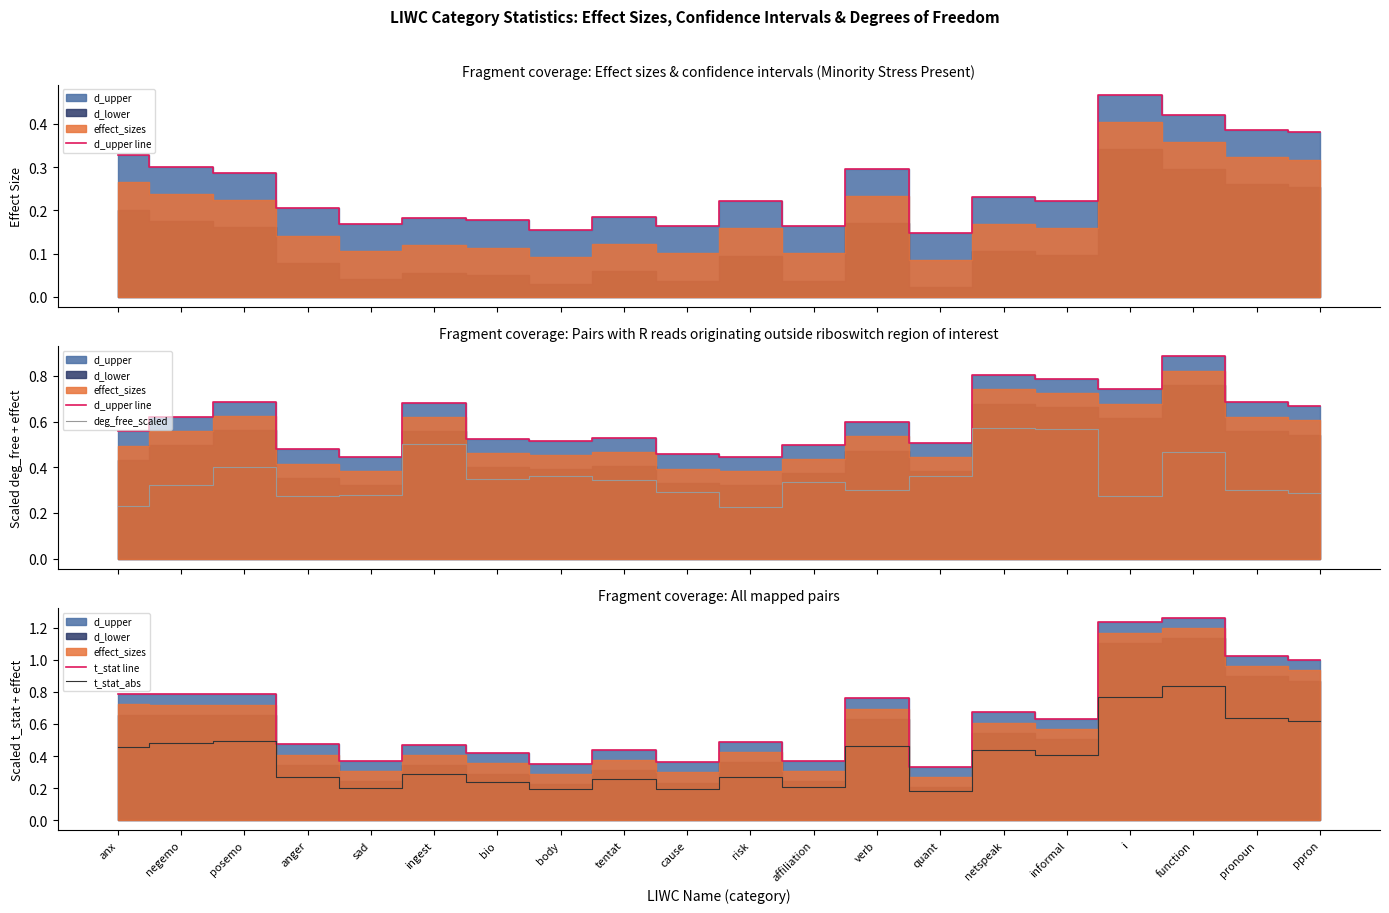

Reading left to right, what are all the values shown in this chart?

d_upper line: anx=0.6	negemo=0.6	posemo=0.7	anger=0.5	sad=0.4	ingest=0.7	bio=0.5	body=0.5	tentat=0.5	cause=0.5	risk=0.4	affiliation=0.5	verb=0.6	quant=0.5	netspeak=0.8	informal=0.8	i=0.7	function=0.9	pronoun=0.7	ppron=0.7
deg_free_scaled: anx=0.2	negemo=0.3	posemo=0.4	anger=0.3	sad=0.3	ingest=0.5	bio=0.3	body=0.4	tentat=0.3	cause=0.3	risk=0.2	affiliation=0.3	verb=0.3	quant=0.4	netspeak=0.6	informal=0.6	i=0.3	function=0.5	pronoun=0.3	ppron=0.3
t_stat line: anx=0.8	negemo=0.8	posemo=0.8	anger=0.5	sad=0.4	ingest=0.5	bio=0.4	body=0.4	tentat=0.4	cause=0.4	risk=0.5	affiliation=0.4	verb=0.8	quant=0.3	netspeak=0.7	informal=0.6	i=1.2	function=1.3	pronoun=1.0	ppron=1.0
t_stat_abs: anx=0.5	negemo=0.5	posemo=0.5	anger=0.3	sad=0.2	ingest=0.3	bio=0.2	body=0.2	tentat=0.3	cause=0.2	risk=0.3	affiliation=0.2	verb=0.5	quant=0.2	netspeak=0.4	informal=0.4	i=0.8	function=0.8	pronoun=0.6	ppron=0.6